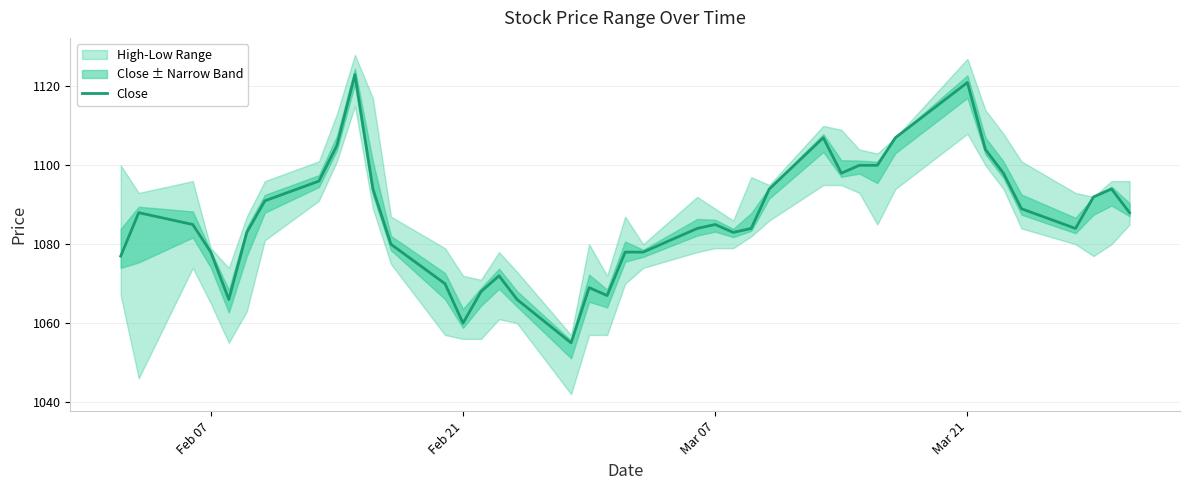

True or false: Close has a value of 1520 at Feb 07.

False